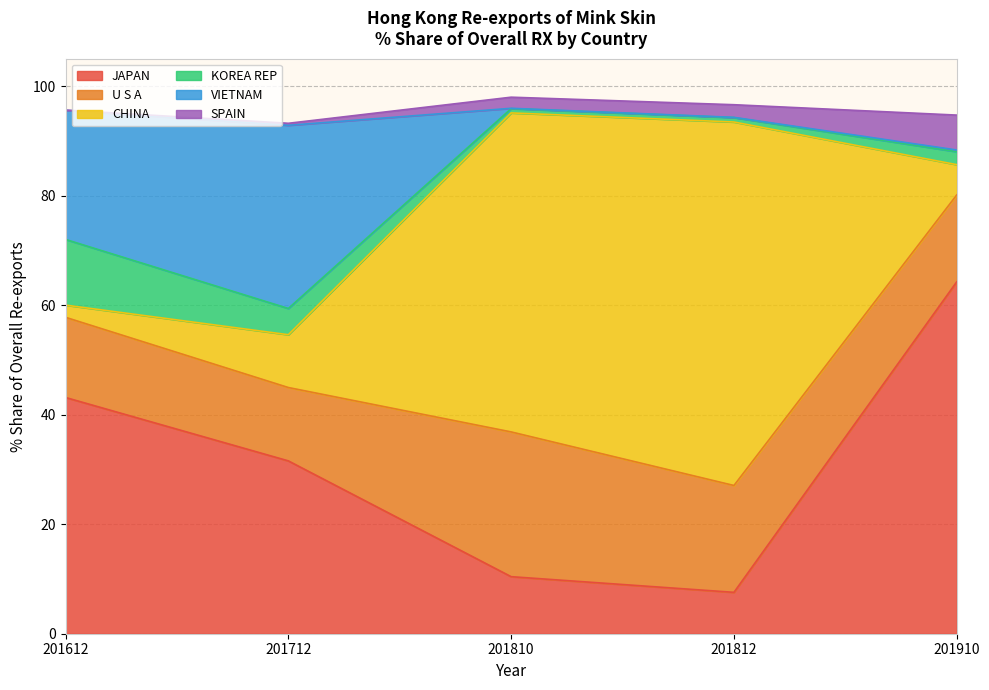

How many categories are shown in the chart?

5